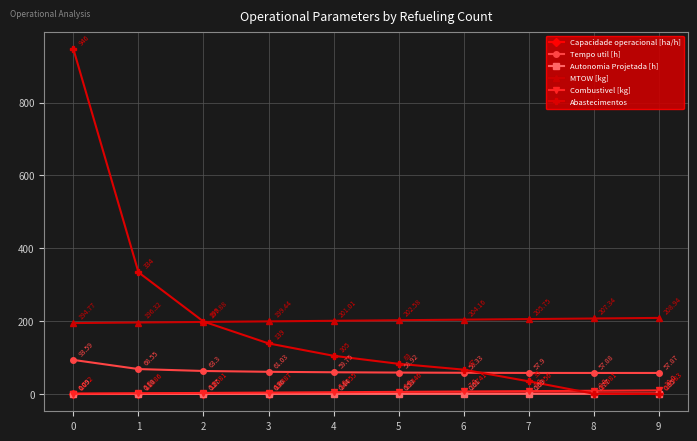

True or false: MTOW [kg] has more than 0 points higher than both neighbors.

False